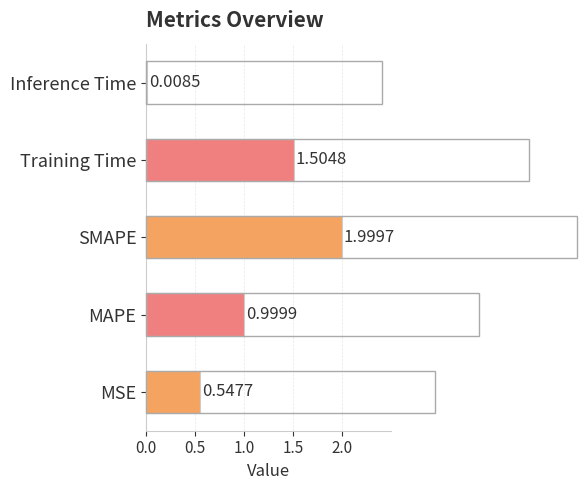

Rank the categories by value from highest to lowest.

SMAPE, Training Time, MAPE, MSE, Inference Time